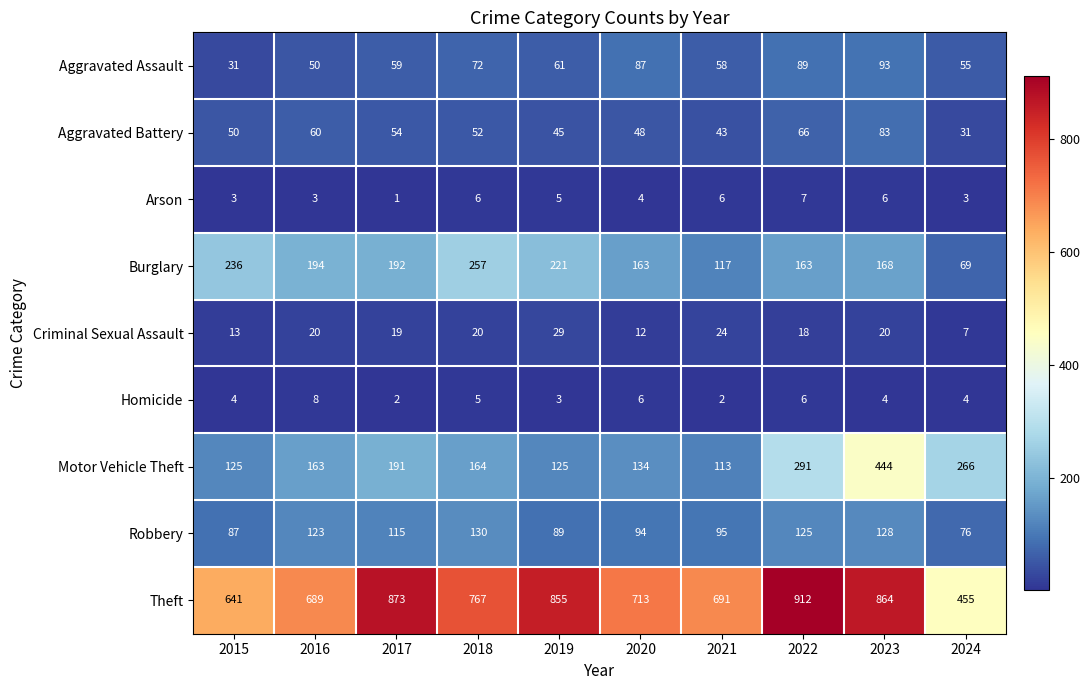

What is the sum of the Theft values at 2024 and 2020?

1168